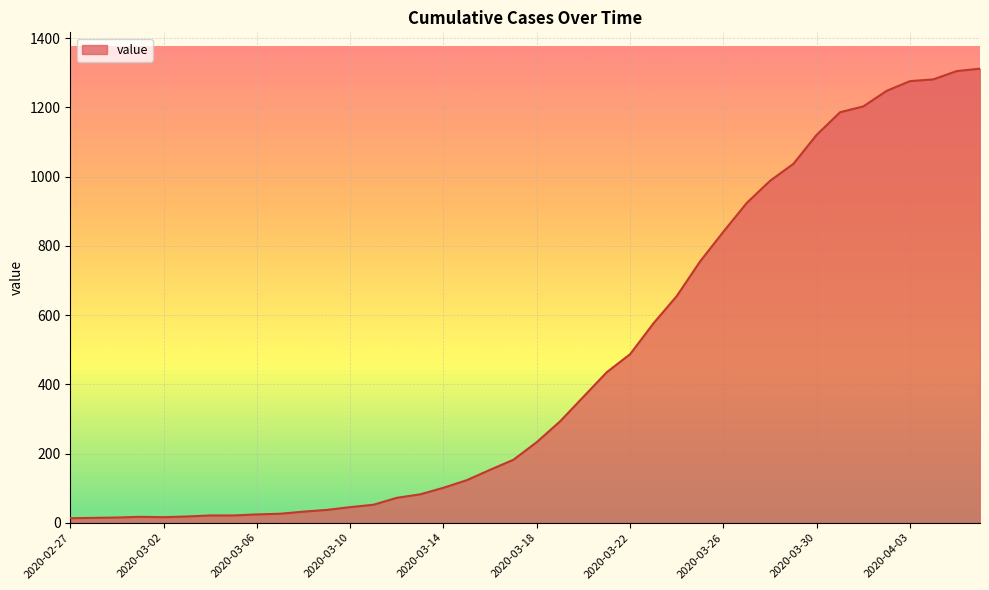

What is the greatest value displayed?

1312